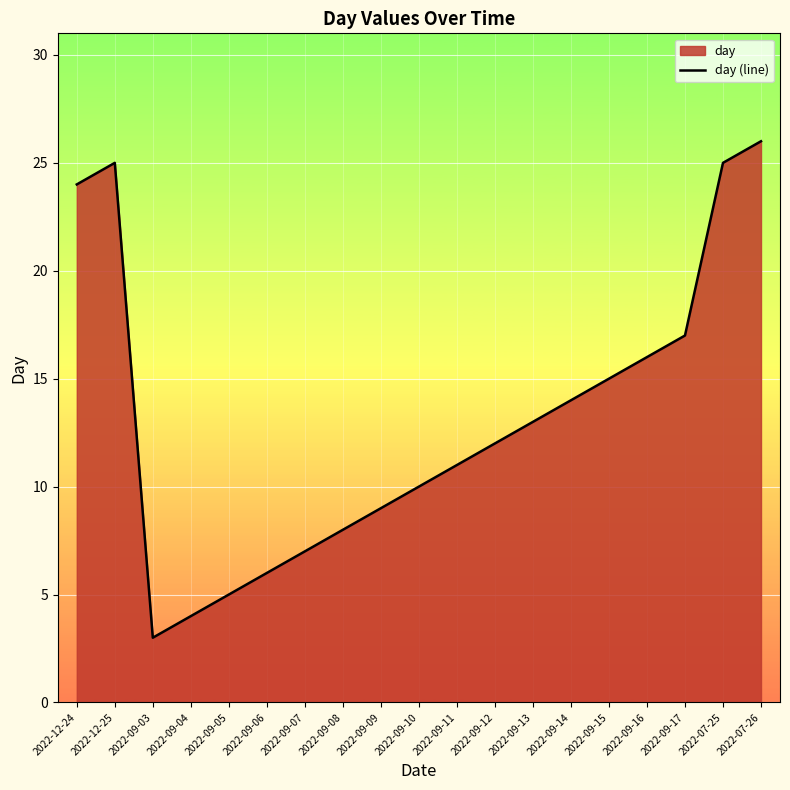

Which label corresponds to the smallest value in the chart?

2022-09-03